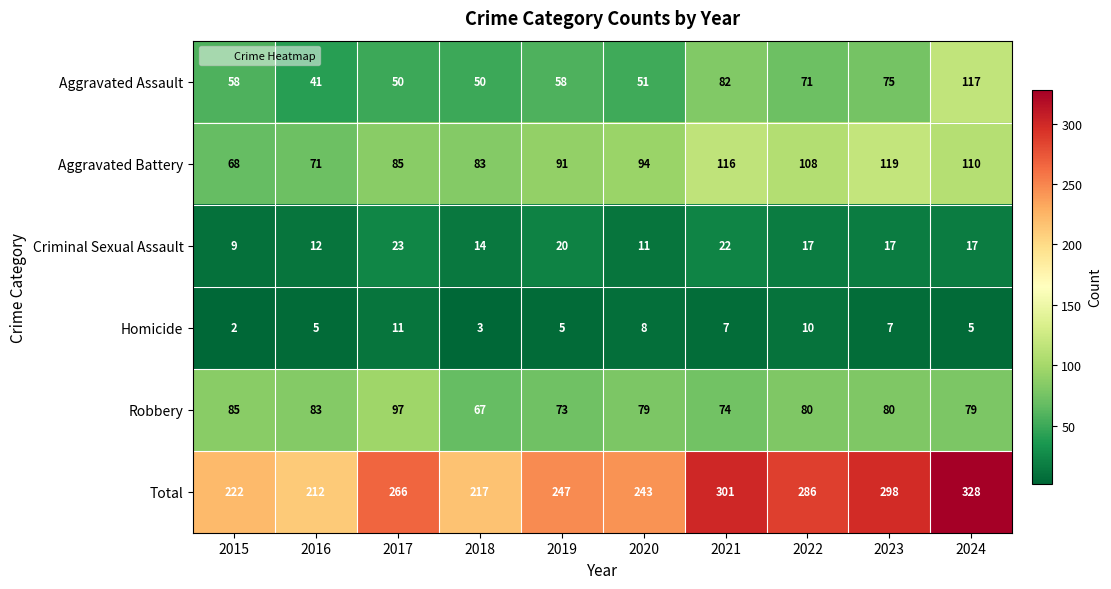

How many data points does each series have?

10